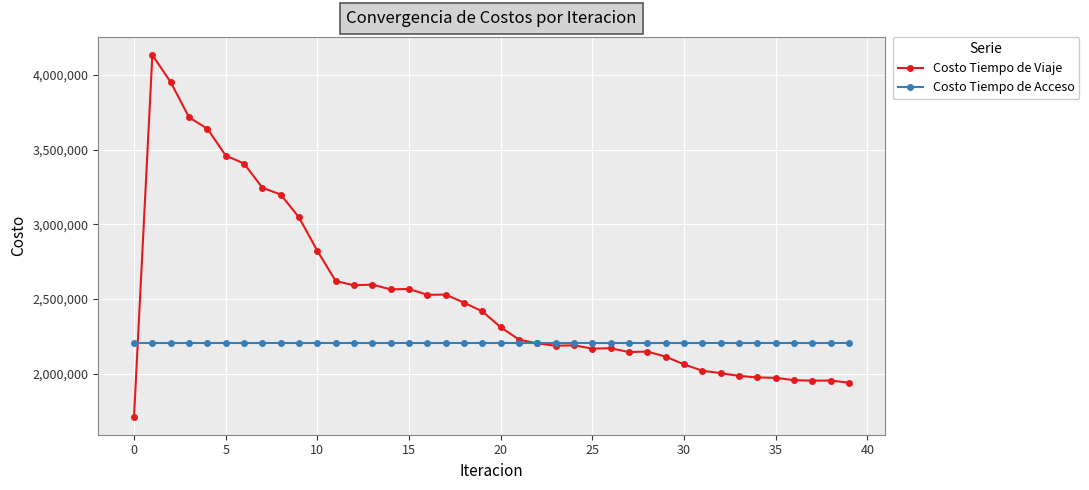

How many values in the Costo Tiempo de Viaje series exceed 2310545?

20